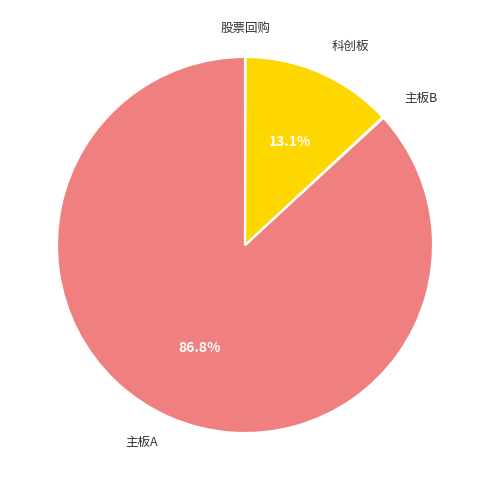

To the nearest percent, what portion does 科创板 represent?

13%